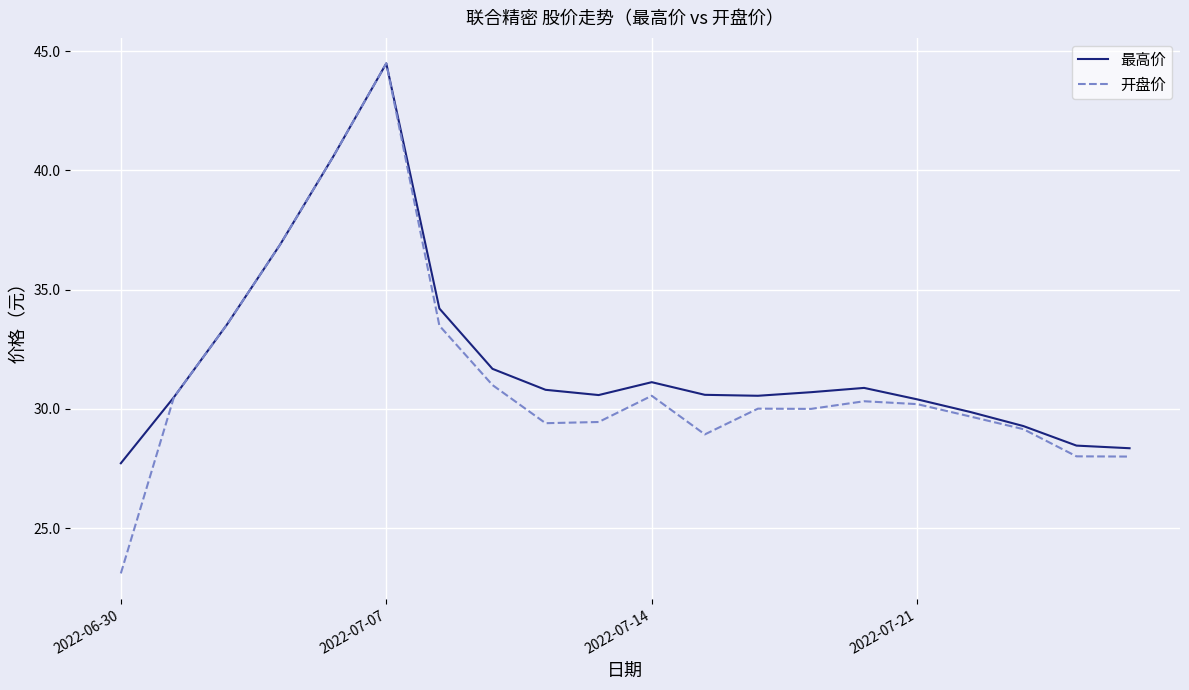

What is the minimum value shown in the chart?

23.1